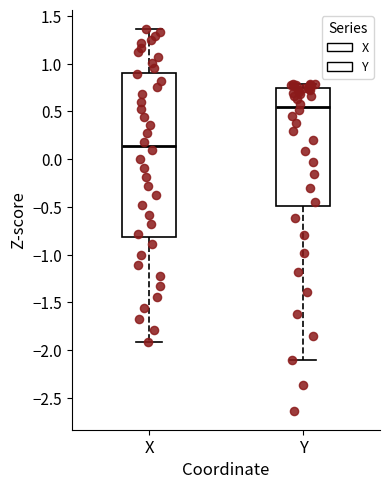

Reading left to right, read every box against the y-axis: the position of its median line, the range the box covers, and the ends of its whiskers. The values are not printed on the chart, so give them approximately, as read against the axis.

X: median 0.15, box -0.80 to 0.90, whiskers -1.90 to 1.35
Y: median 0.55, box -0.50 to 0.75, whiskers -2.10 to 0.80